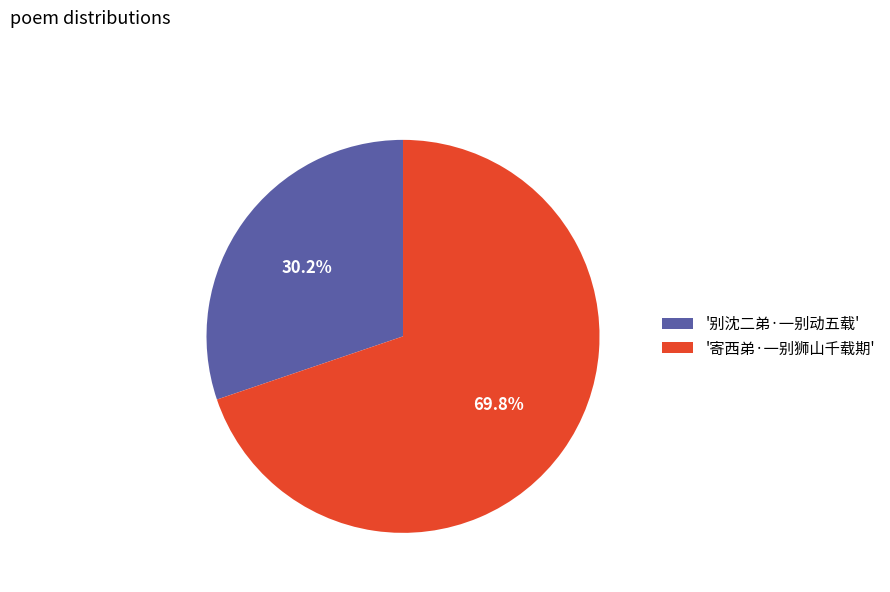

What is the ratio of the value at '别沈二弟·一别动五载' to the value at '寄西弟·一别狮山千载期'?

0.4